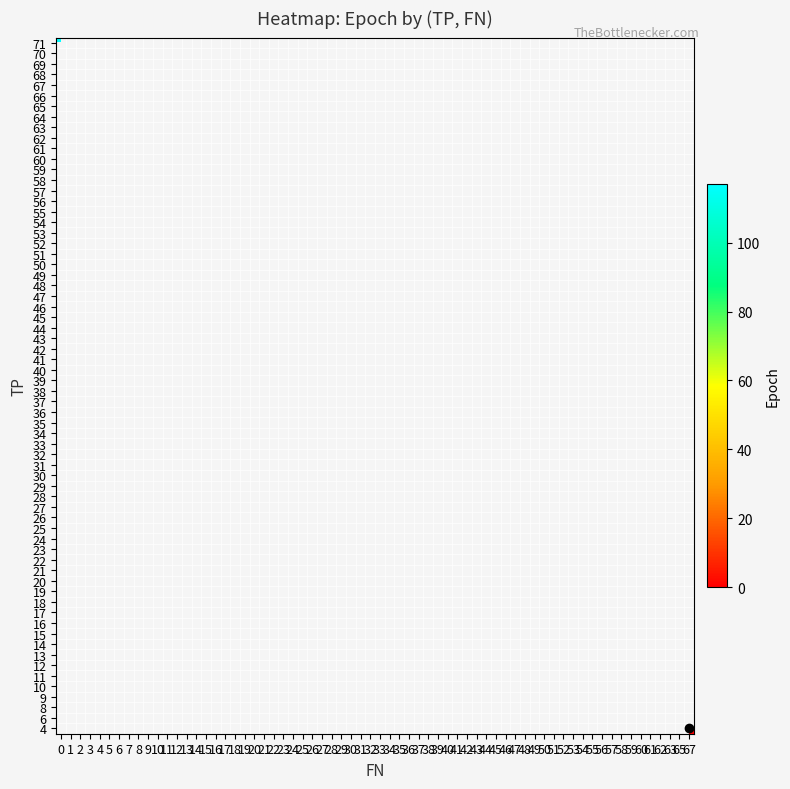

What is the sum of the fn_values values at 26 and 11?

128